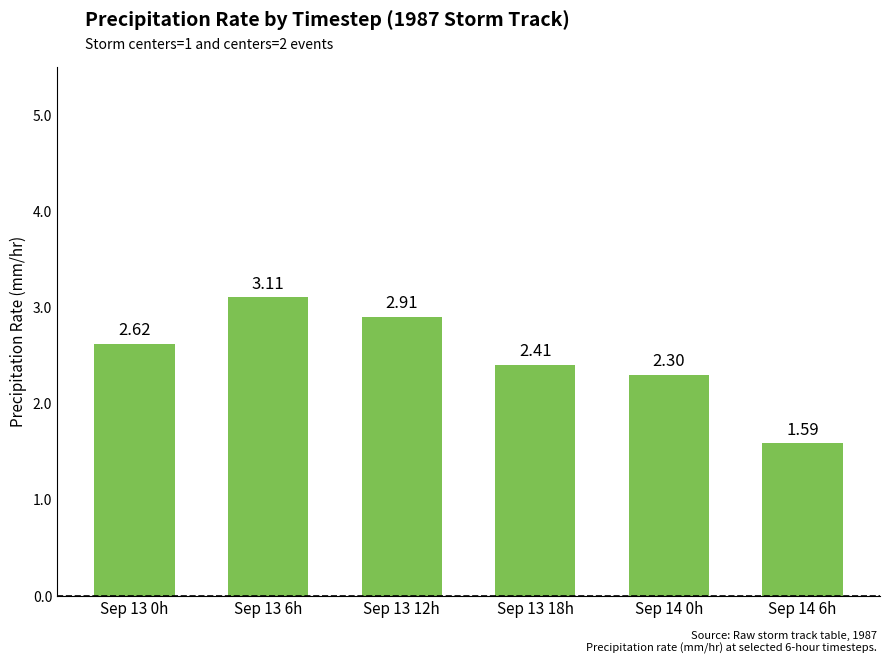

The value at Sep 13 12h is 2.9. True or false?

True